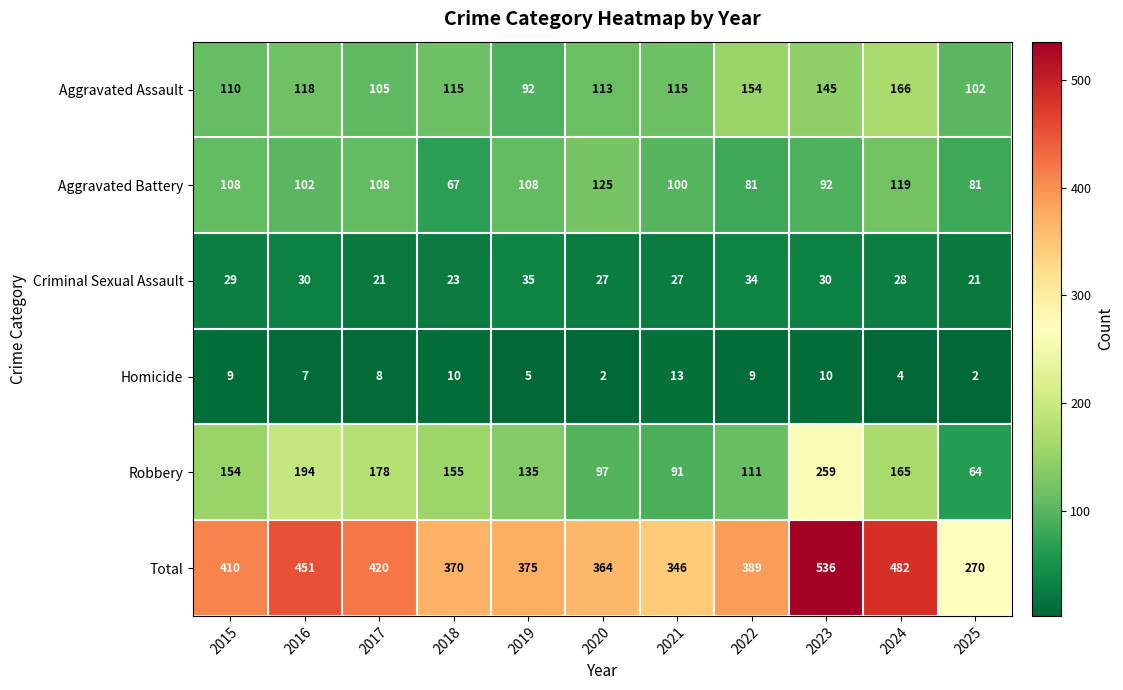

Which series has the largest range (max minus min)?

Total